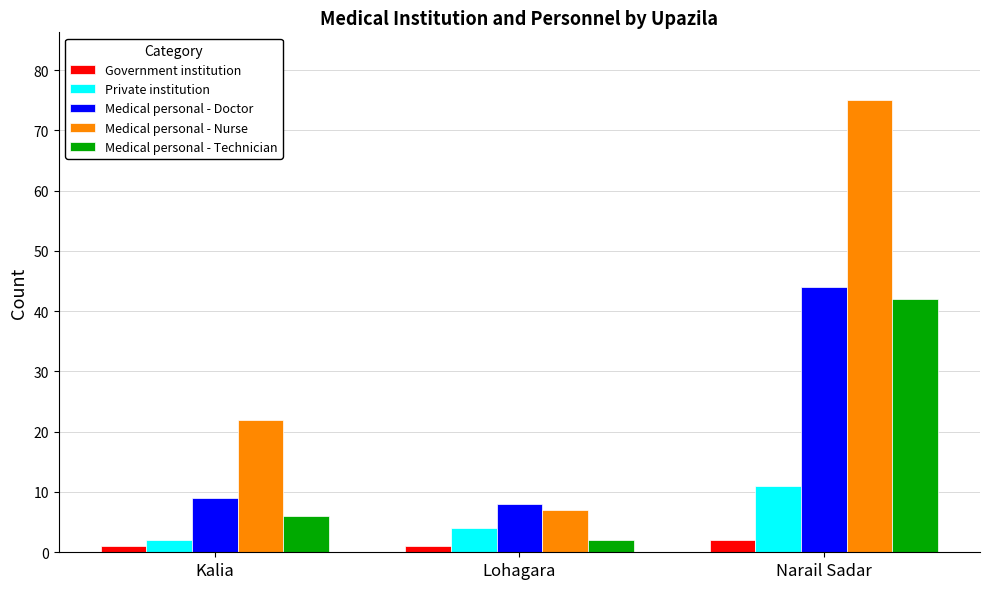

Rank the series at Lohagara from highest to lowest value.

Medical personal - Doctor, Medical personal - Nurse, Private institution, Medical personal - Technician, Government institution